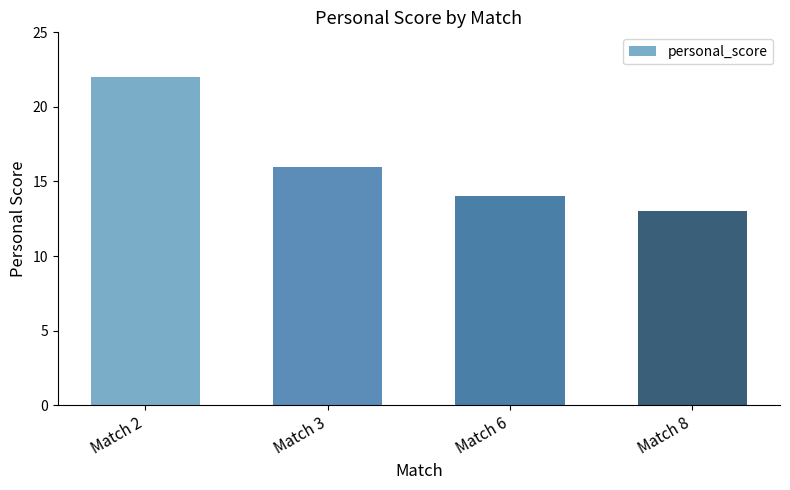

Count the values in the range 14 to 22.

3